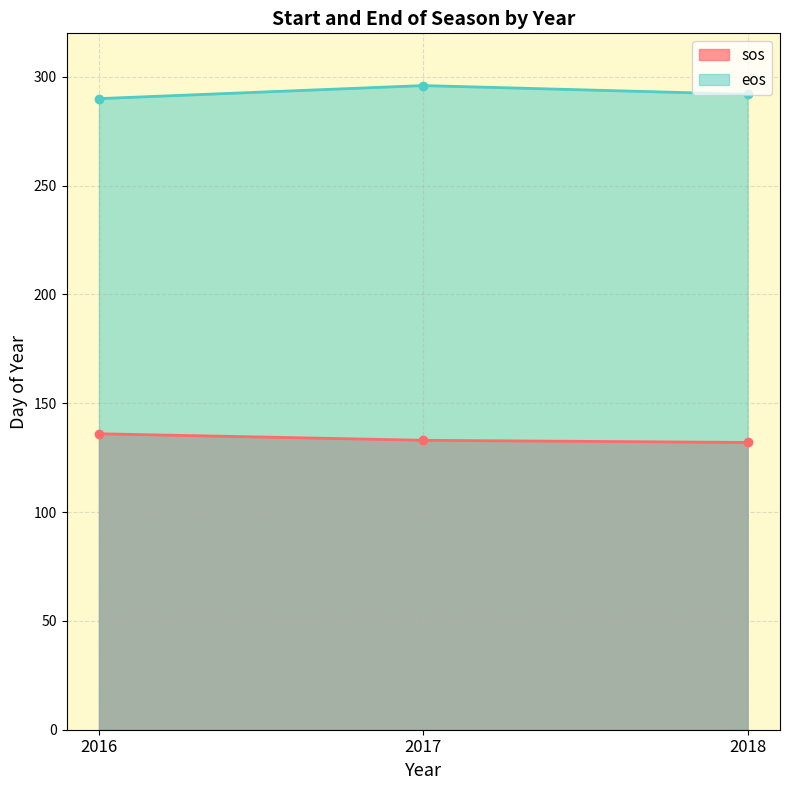

What is the sum of the eos values at 2018 and 2016?

582